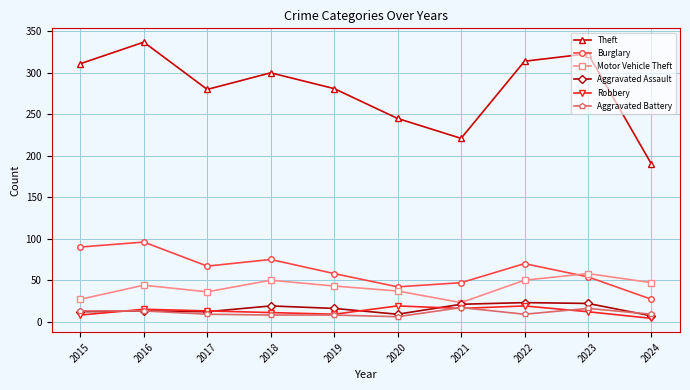

At which label does Aggravated Battery first exceed 9?

2015